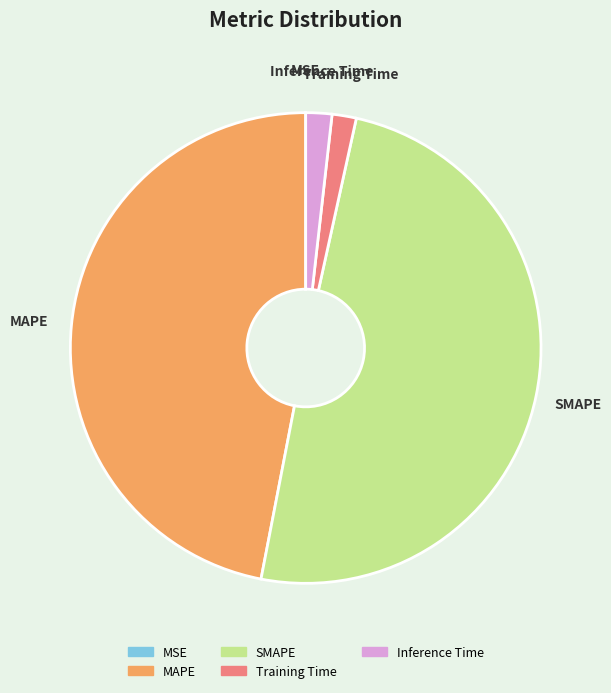

Between Inference Time and MAPE, which is larger?

MAPE